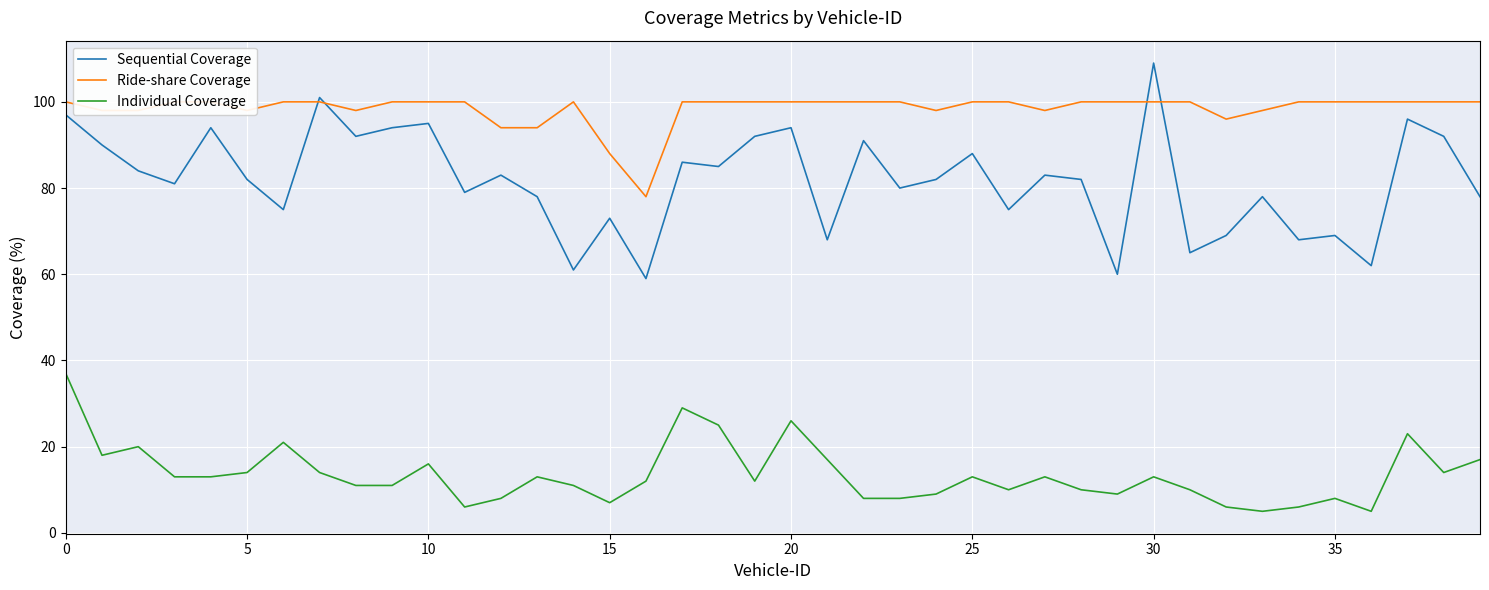

What is the smallest value displayed?

5